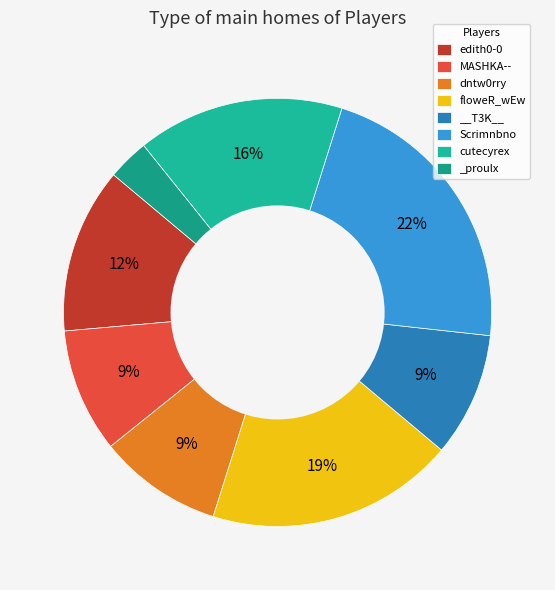

Count the number of slices in the pie.

8